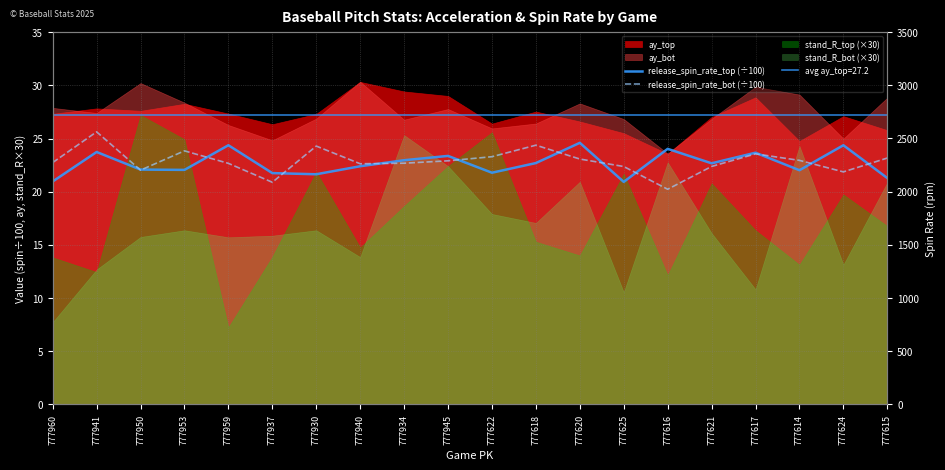

At which category does release_spin_rate_bot (÷100) reach its first local peak?

777941